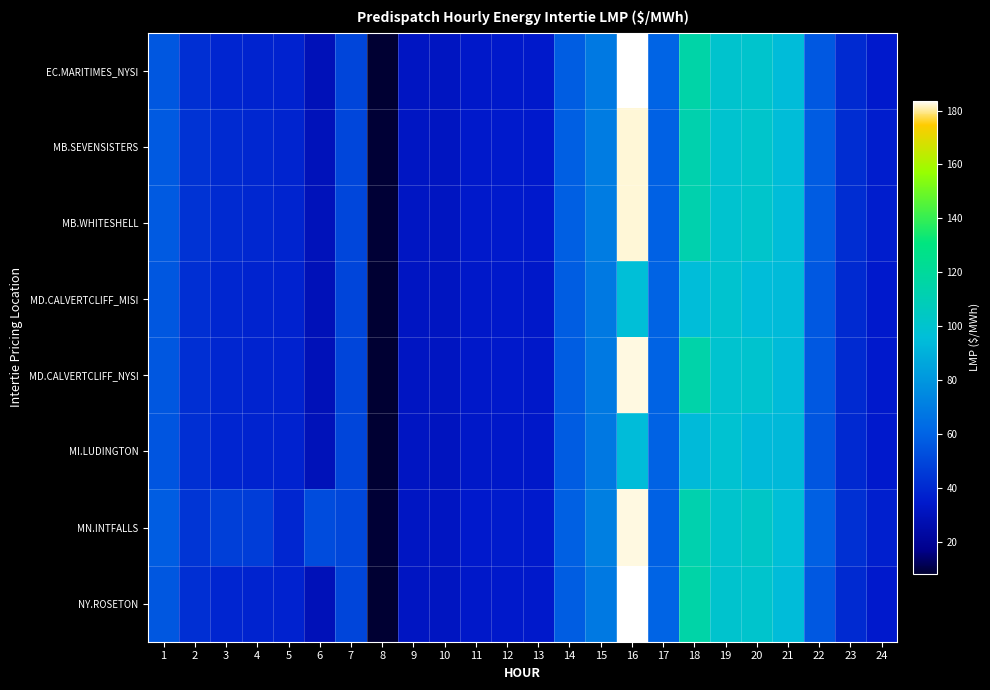

Rank the series by their maximum value, from lowest to highest.

MI.LUDINGTON, MD.CALVERTCLIFF_MISI, MB.SEVENSISTERS, MB.WHITESHELL, MD.CALVERTCLIFF_NYSI, MN.INTFALLS, EC.MARITIMES_NYSI, NY.ROSETON